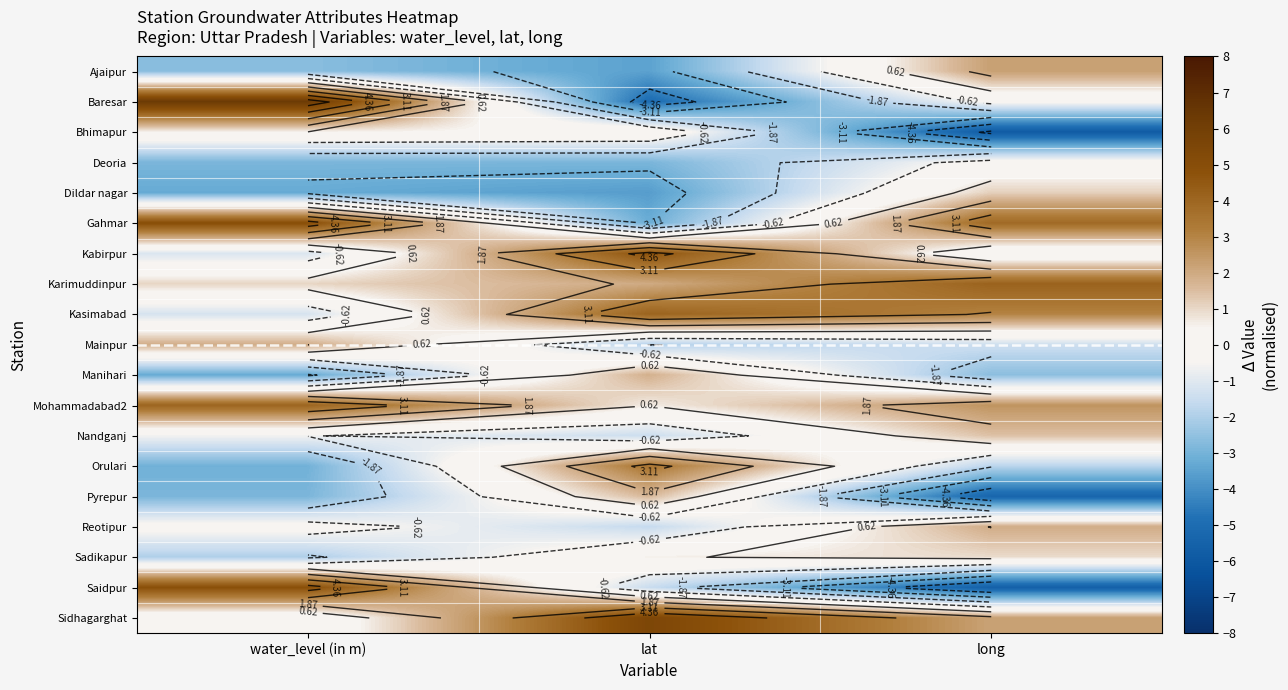

What is the sum of the Kasimabad values at long and lat?

7.1